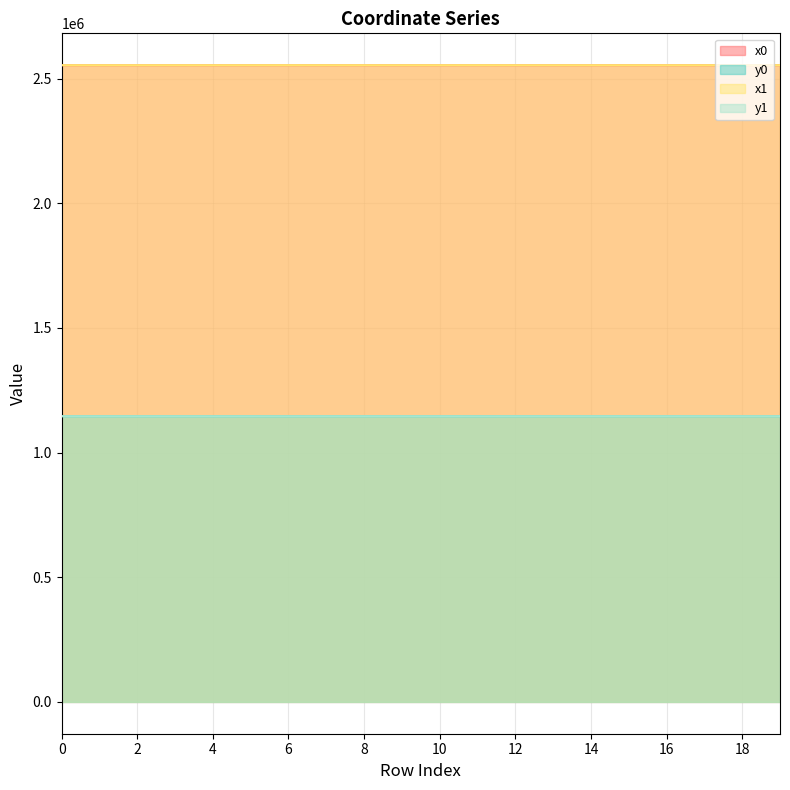

What is the minimum value for y0?

1145957.6